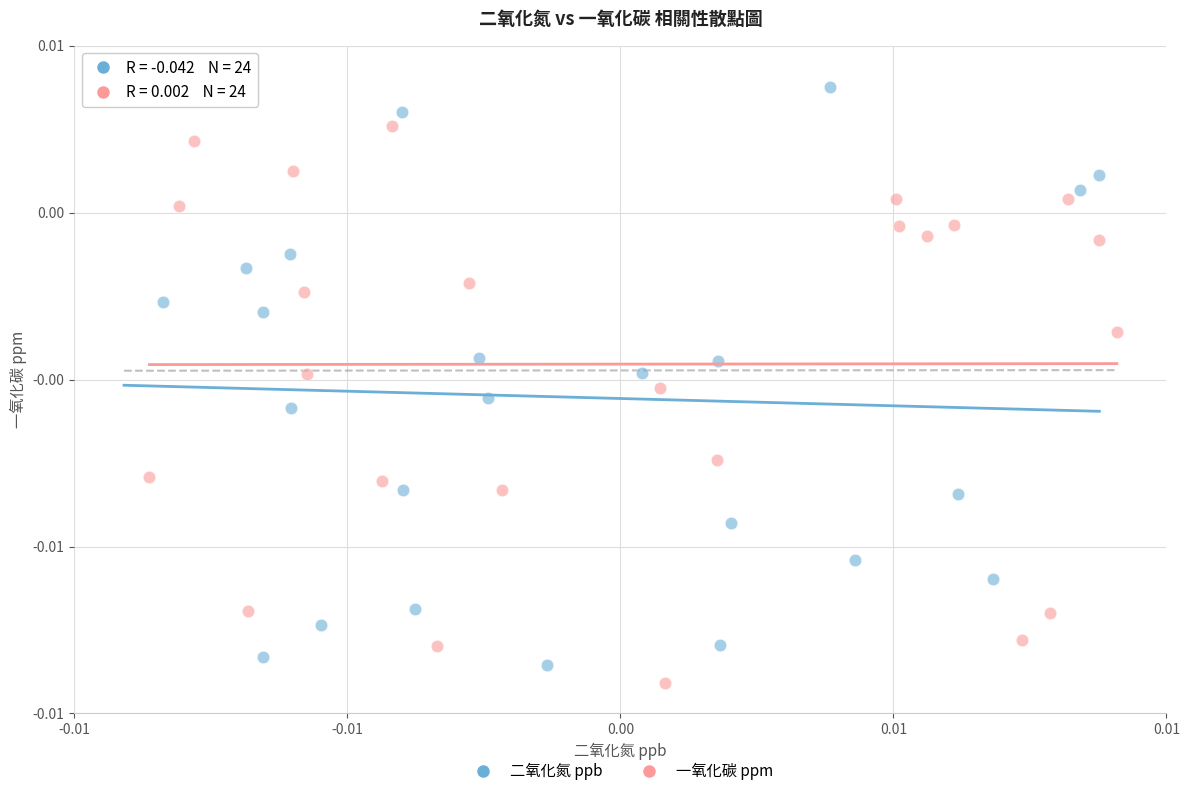

Which series reaches the minimum Y coordinate?

一氧化碳 ppm